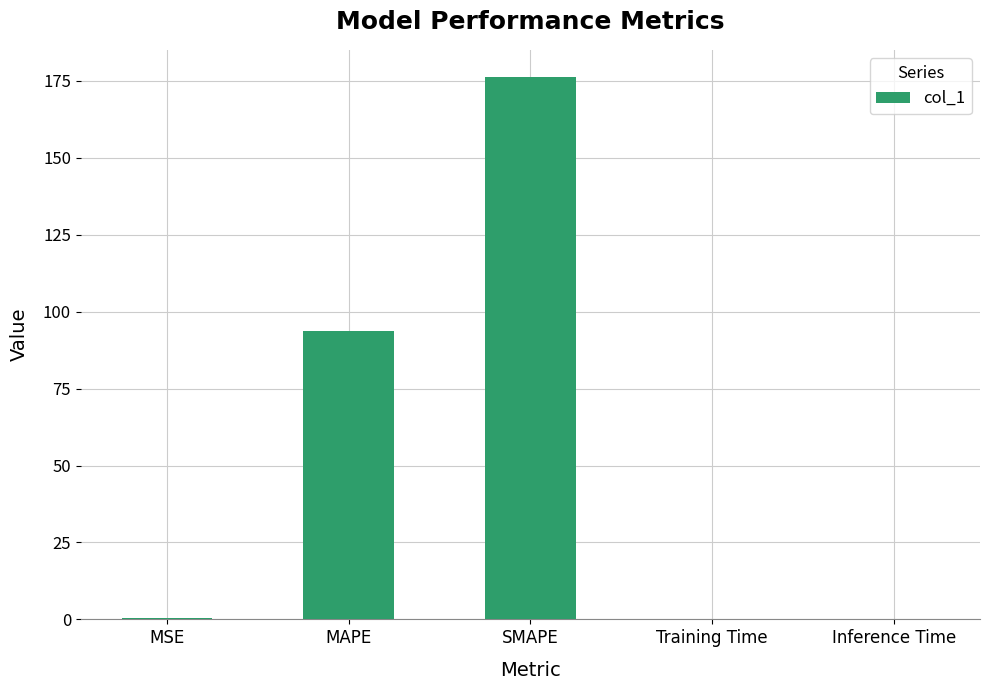

The value at SMAPE is 176.3. True or false?

True